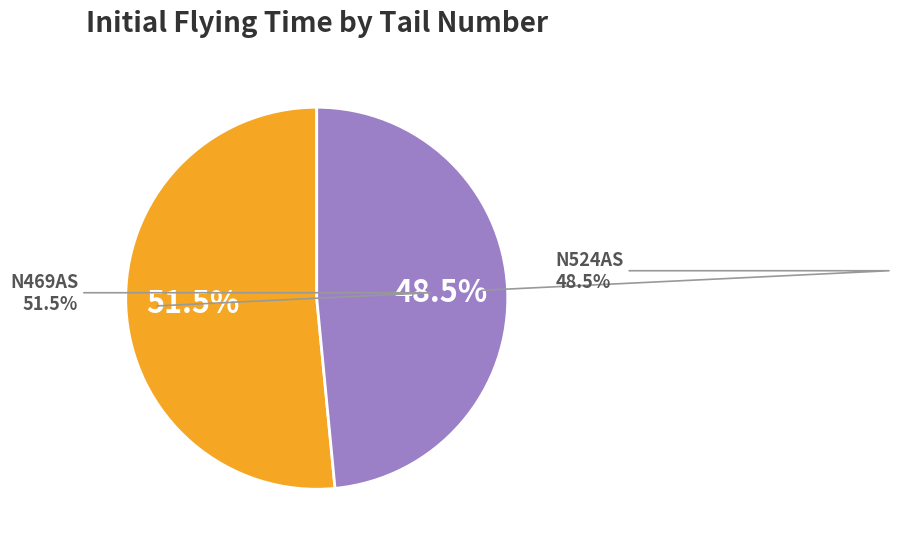

Combined, do N524AS and N518AS account for over 50%?

No